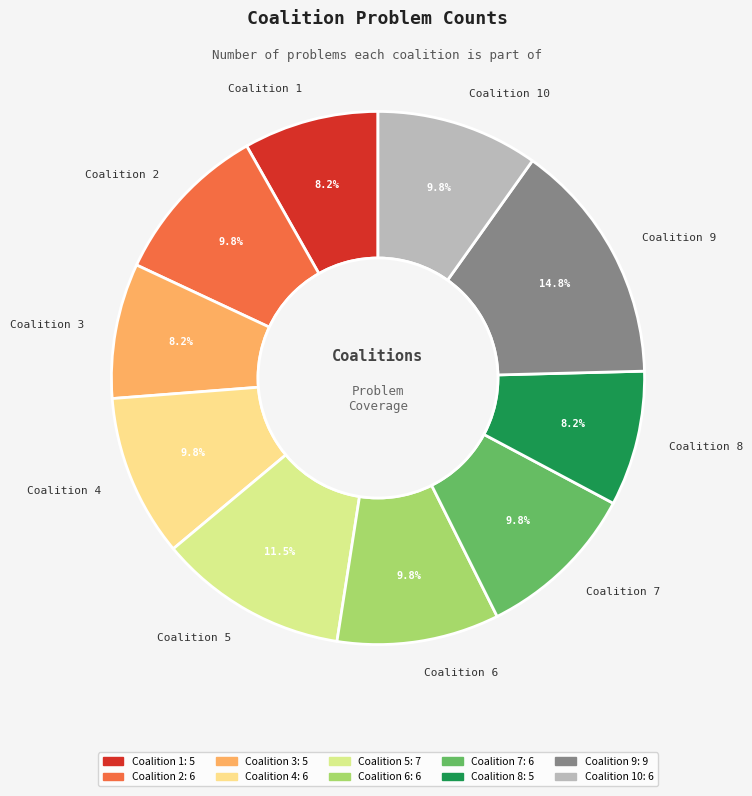

Which has a higher value, Coalition 4 or Coalition 8?

Coalition 4